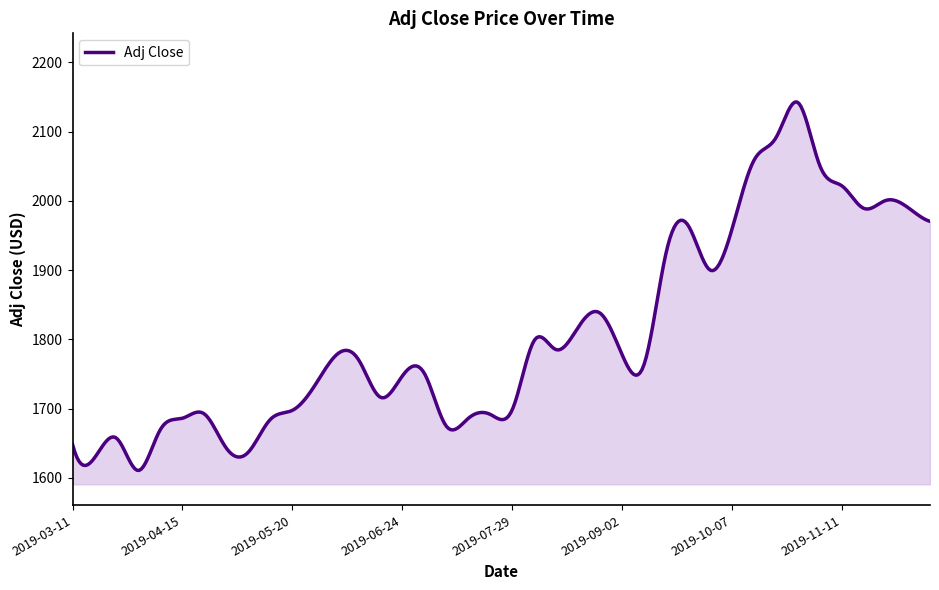

How many distinct data groups are displayed?

1